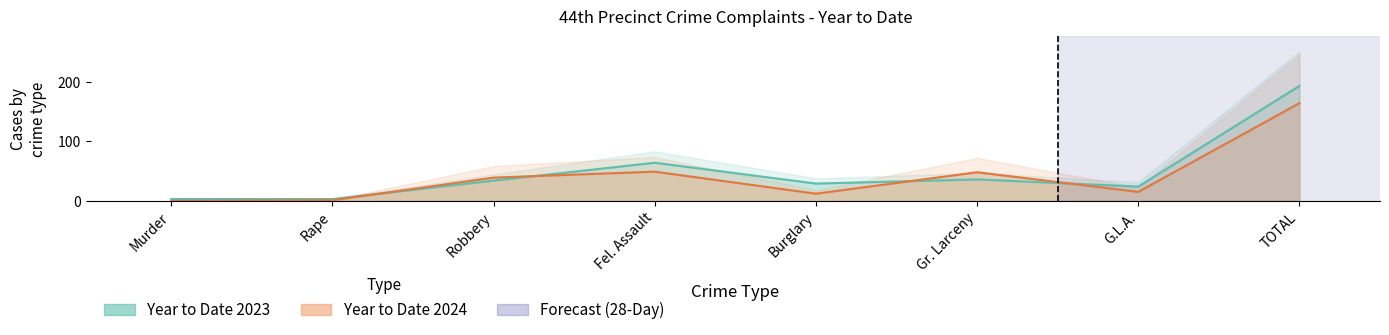

What is the sum of all Year to Date 2024 values?

328